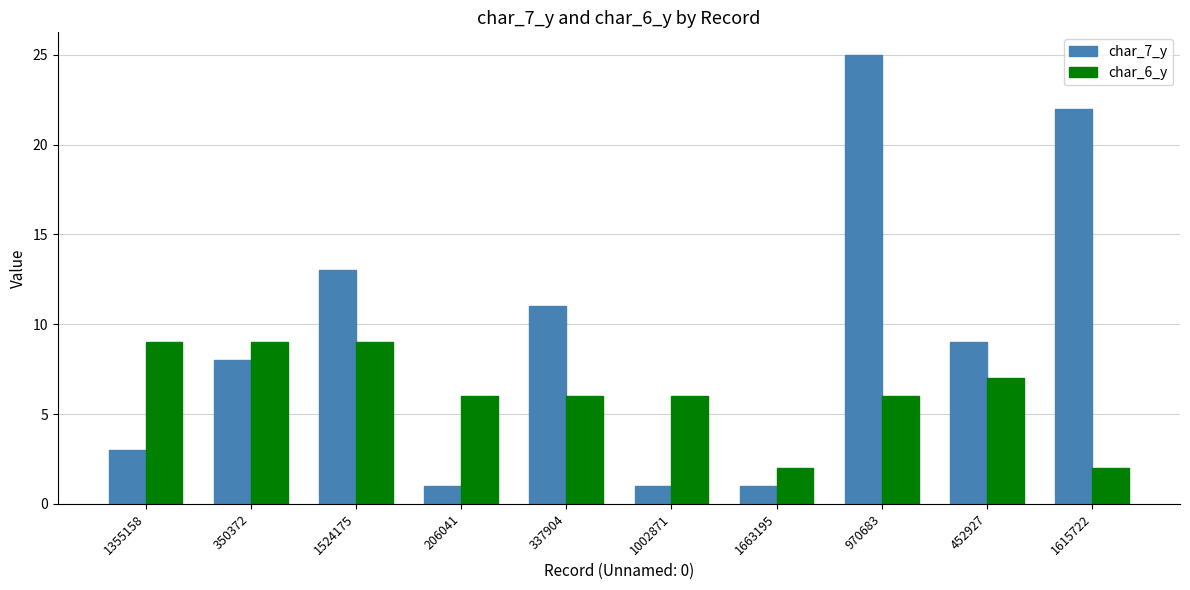

What is the total value across all series at 1524175?

22